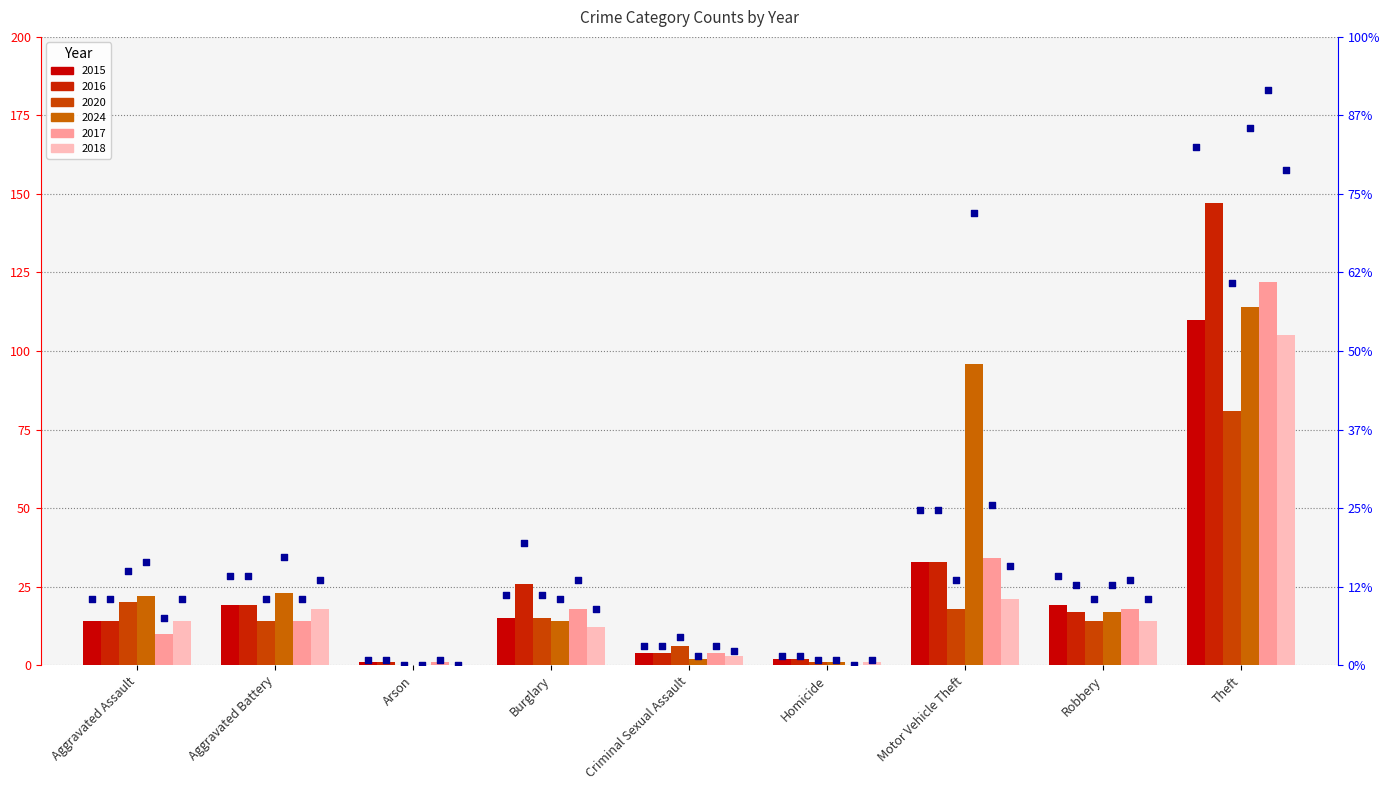

Is the value of 2020 percentile at Arson greater than the value of 2018 percentile at Robbery?

No